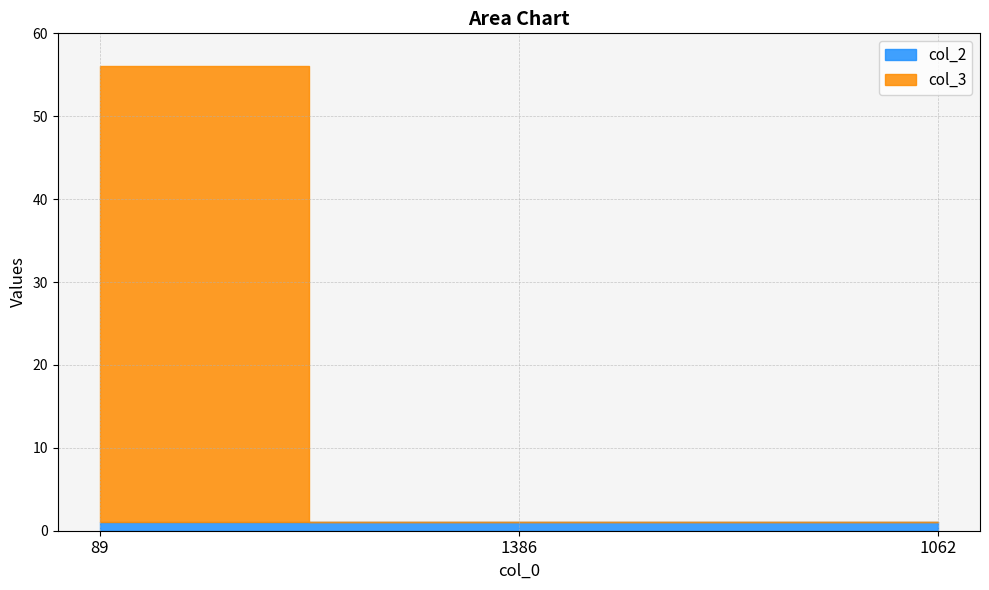

Reading left to right, list all the values displayed in this chart.

col_2: 89=1	1386=1	1062=1
col_3: 89=55	1386=0	1062=0